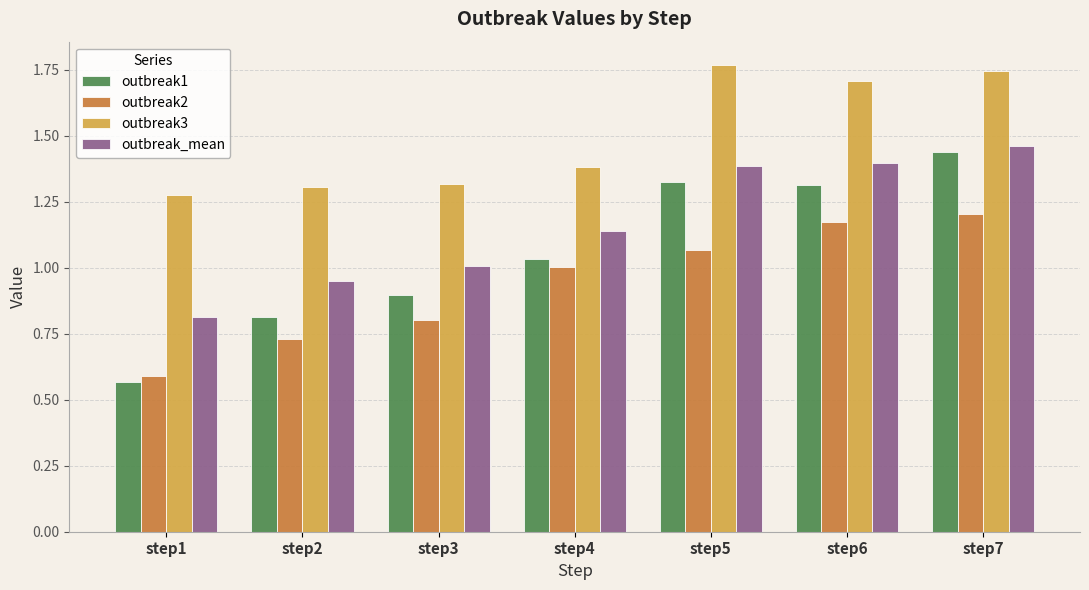

How many bars are there in each group?

4